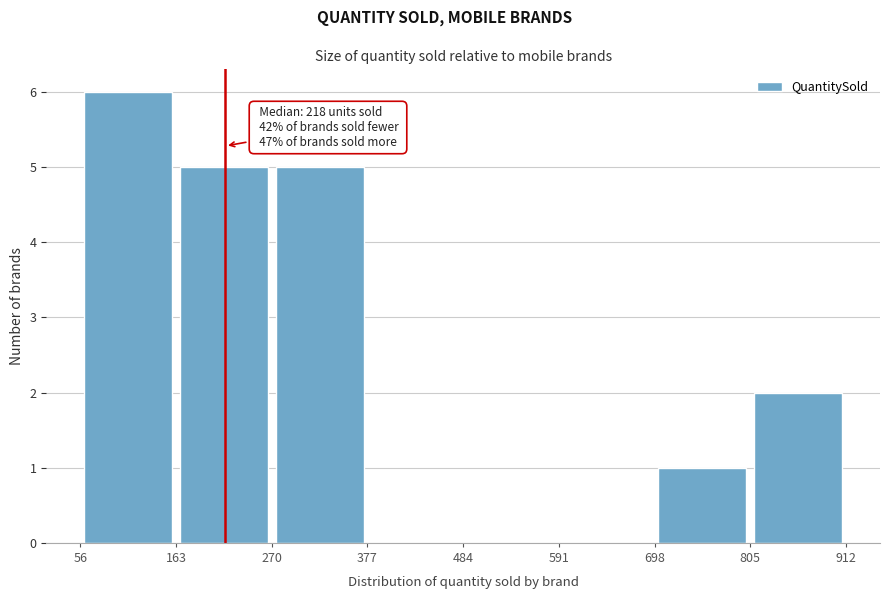

Over which range of the x-axis is the bar tallest?

56 to 163